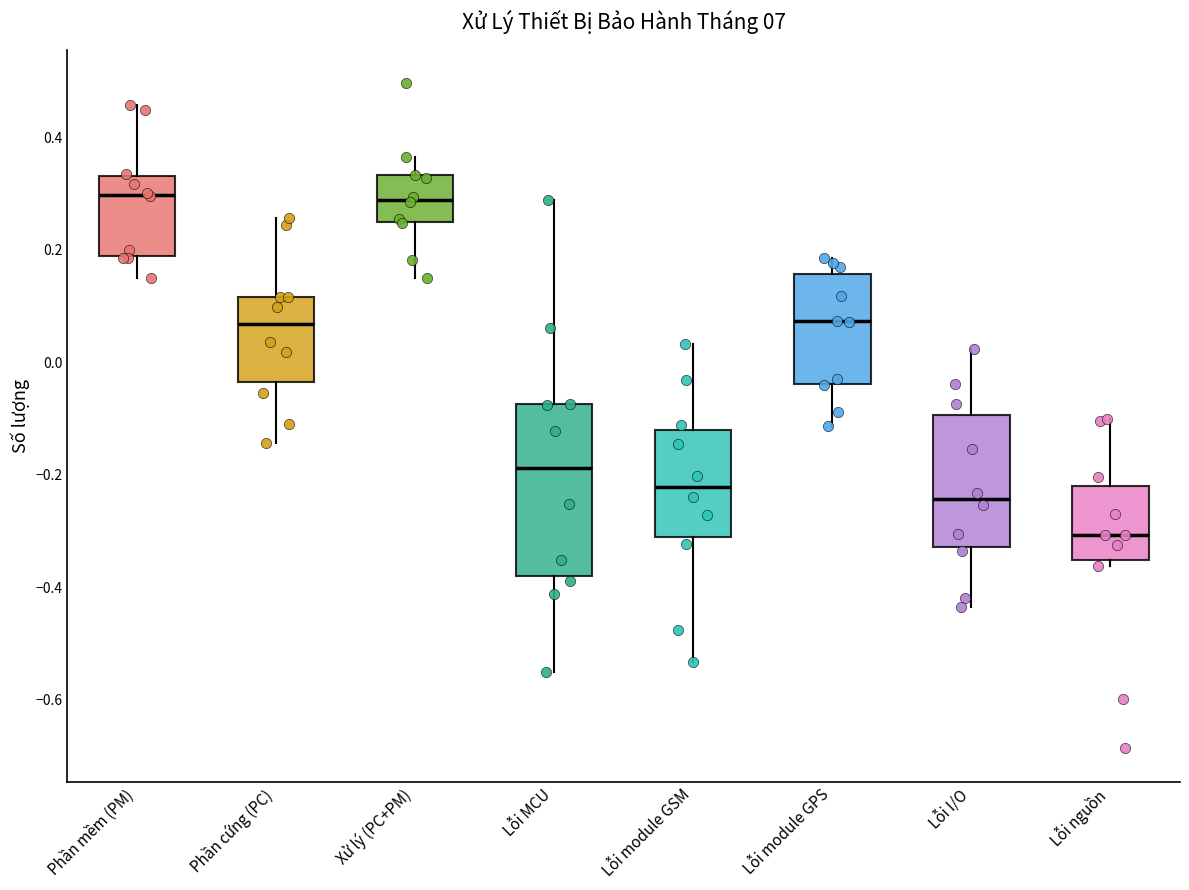

Where is the upper edge of the box for Lỗi MCU on the y-axis? The values are not printed on the chart, so give them approximately, as read against the axis.

-0.08